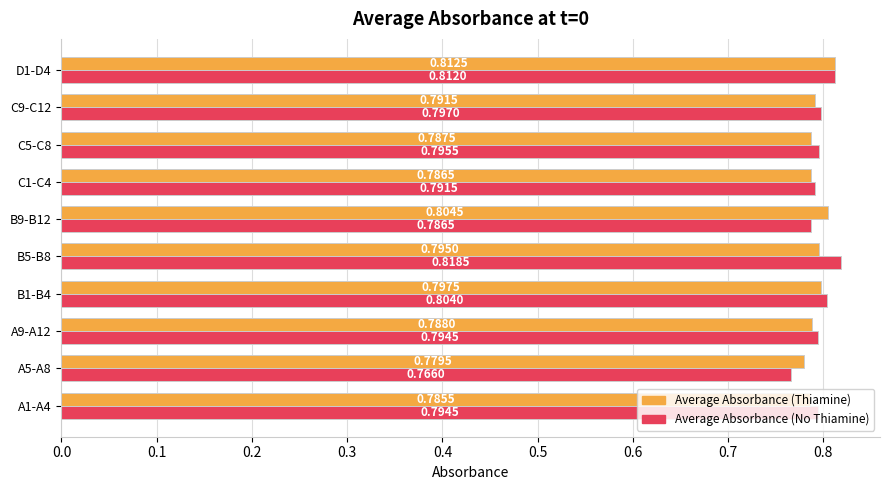

At how many categories does at least one series exceed 0?

10